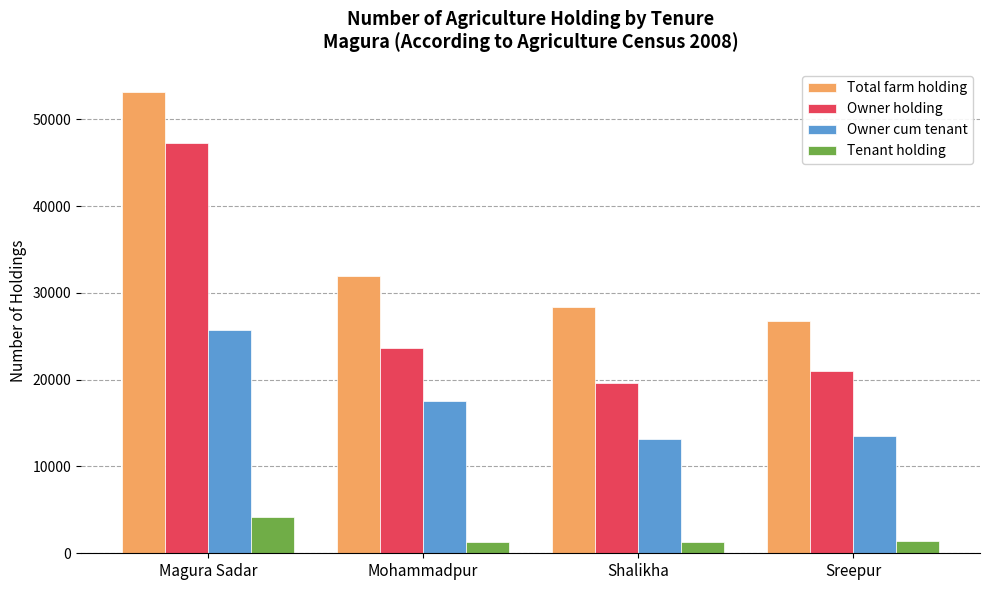

The value of Owner cum tenant at Magura Sadar is 41901. True or false?

False